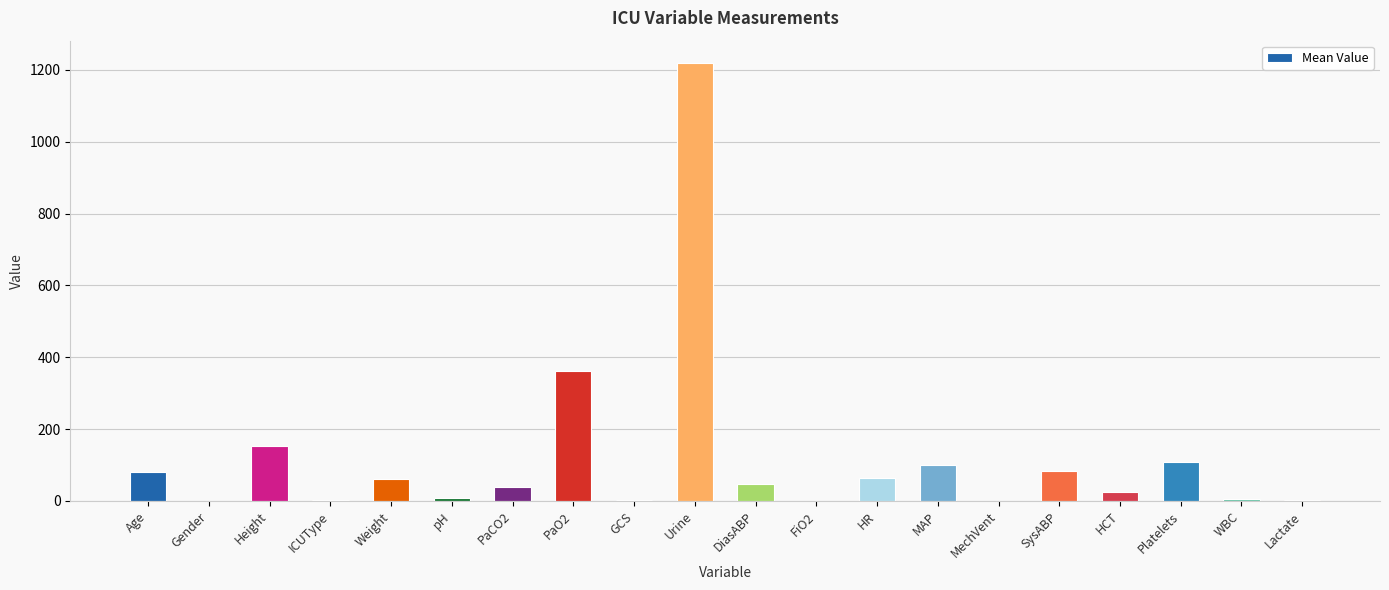

Which category has the highest value across all series?

Urine